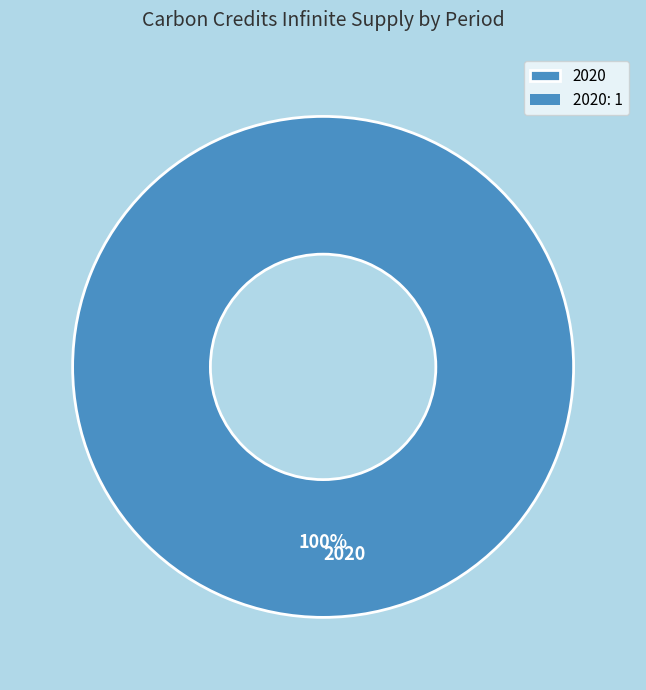

Rank the categories by value from lowest to highest.

2020